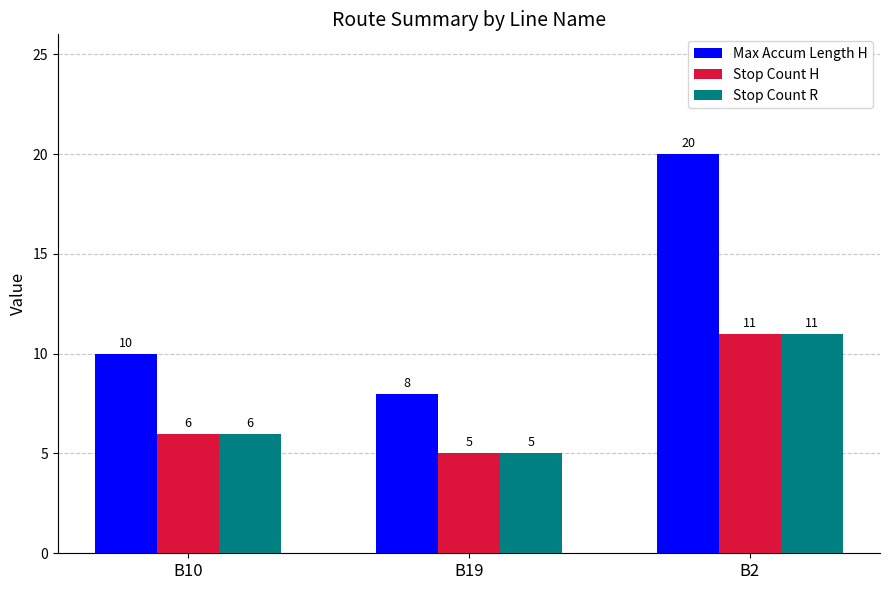

The value of Stop Count H at B19 is 5. True or false?

True